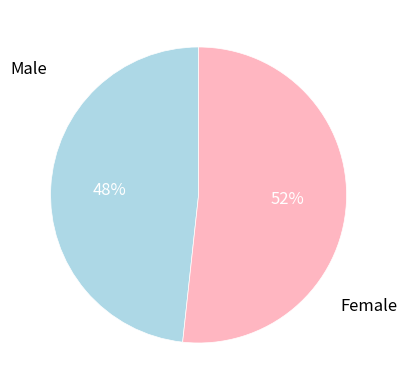

Is there a majority slice in this chart?

Yes